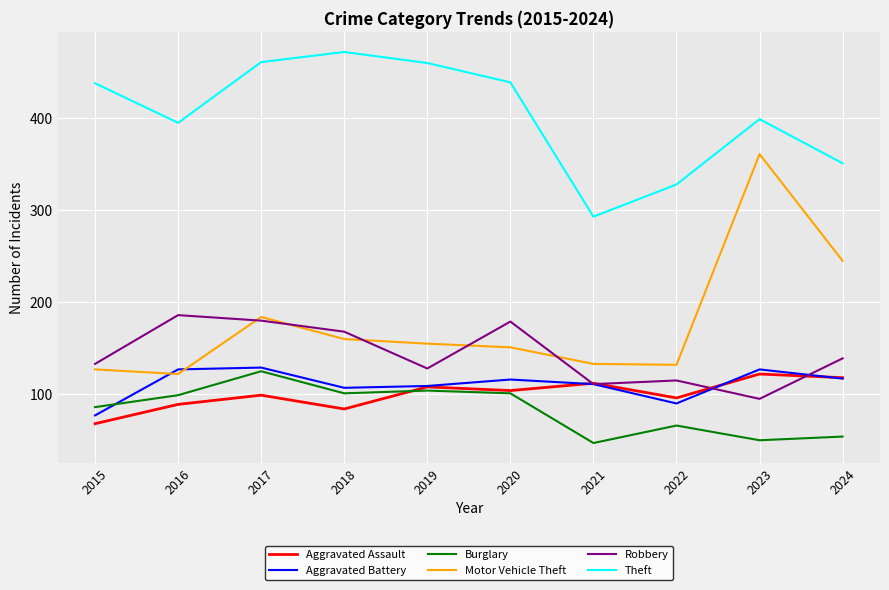

True or false: Burglary and Aggravated Assault cross at least once.

True